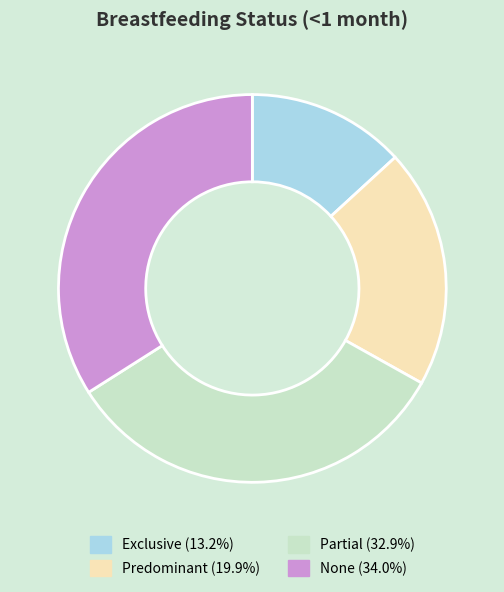

Does Partial account for over 50% of the chart?

No